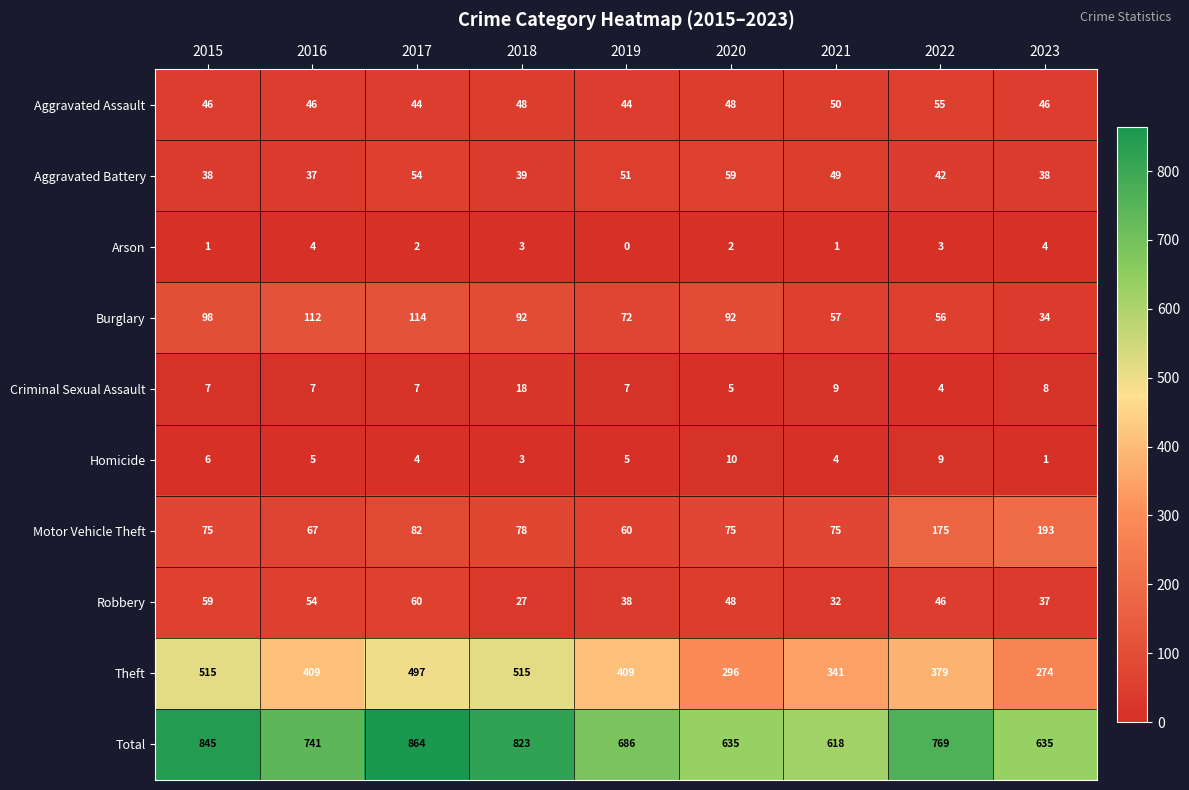

Is the value of Aggravated Battery at 2021 greater than the value of Burglary at 2017?

No